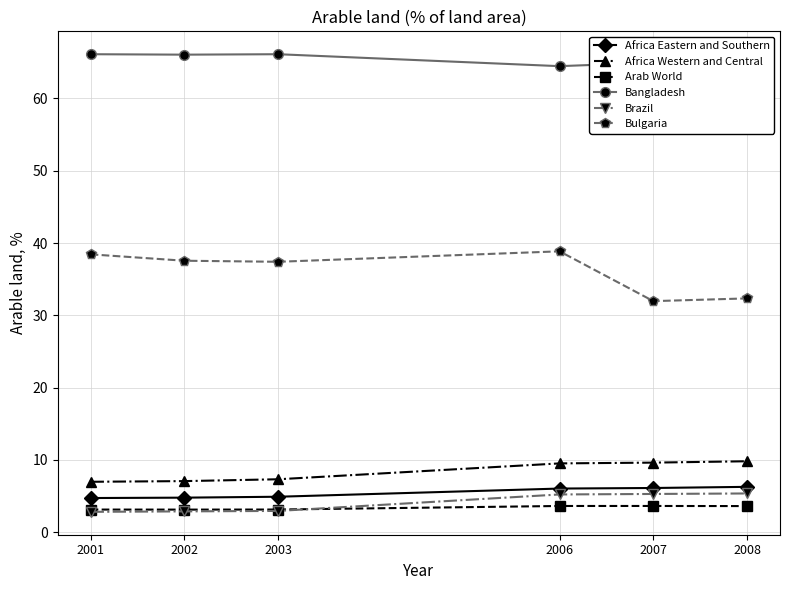

True or false: Brazil and Bangladesh intersect in this chart.

False